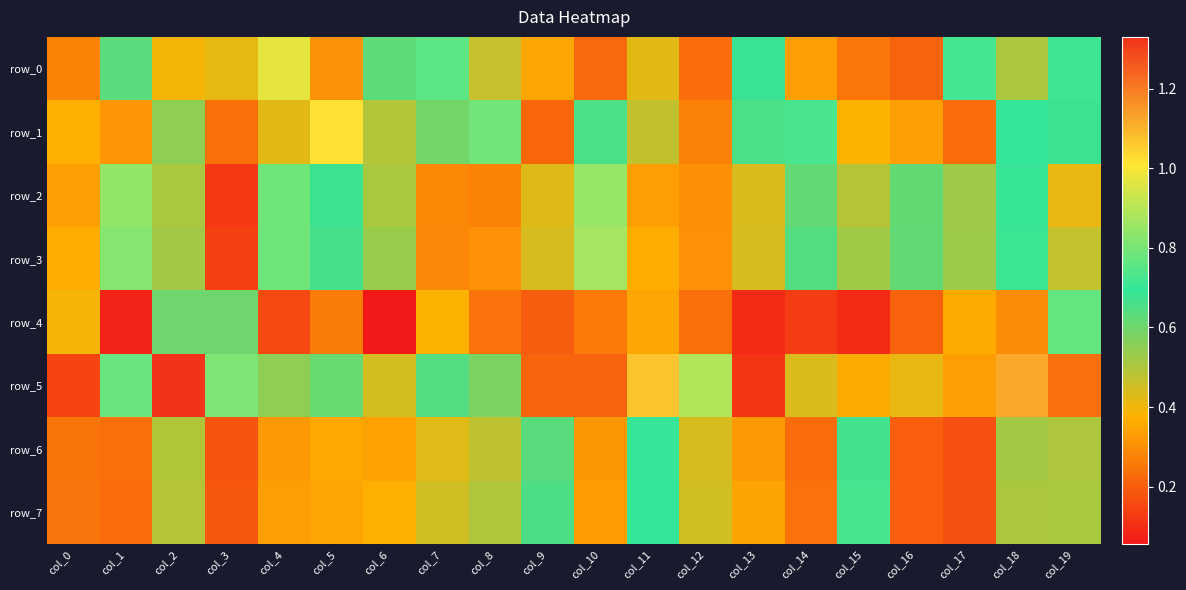

What is the minimum value shown in the chart?

0.1